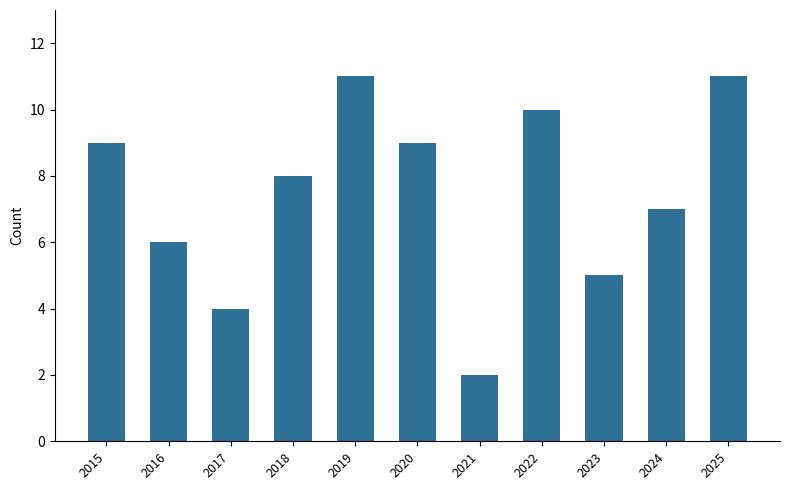

How many categories are shown in the chart?

11